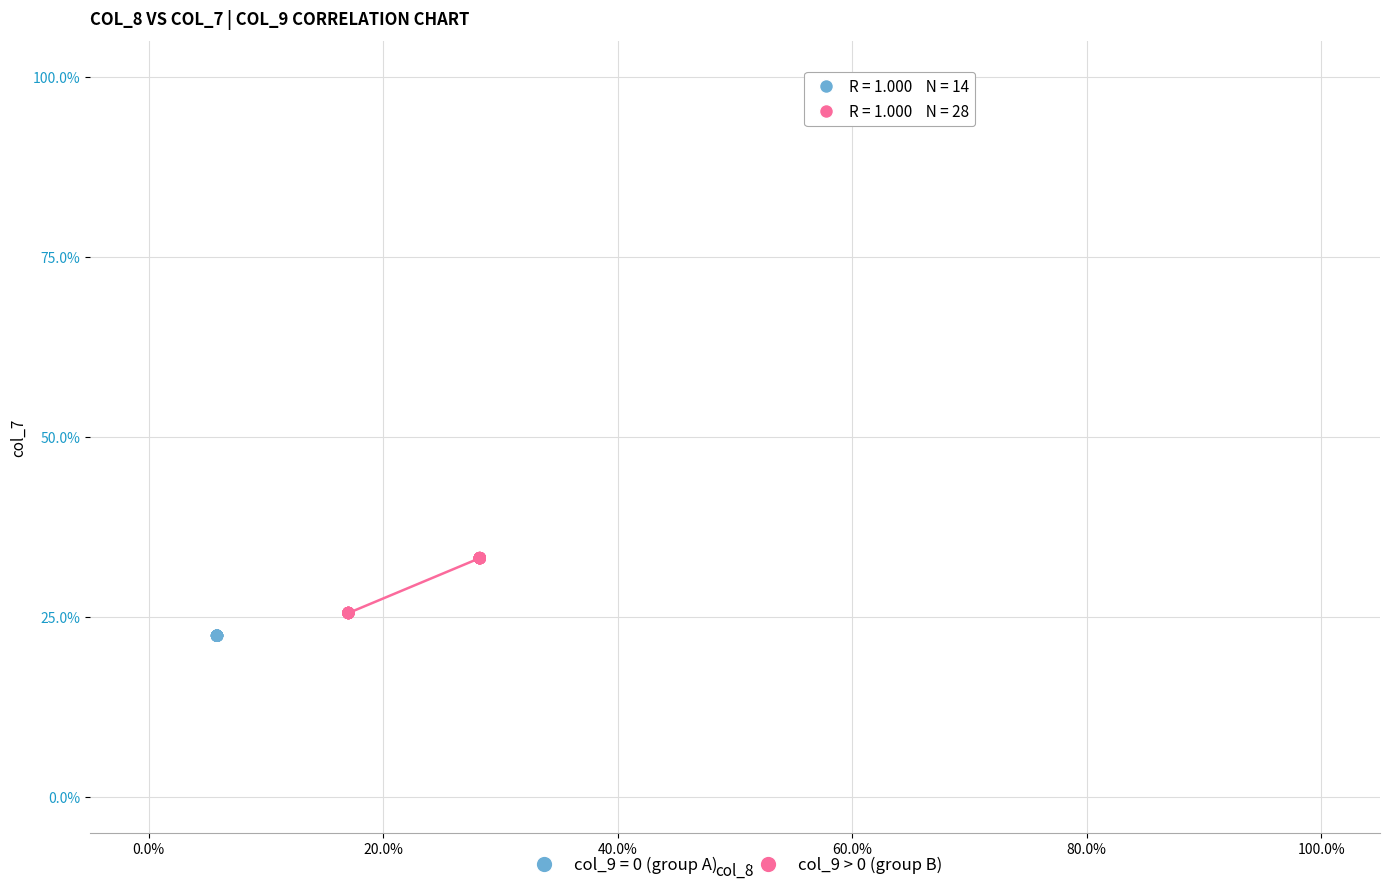

Which series contains the highest Y value?

col_9 > 0 (group B)